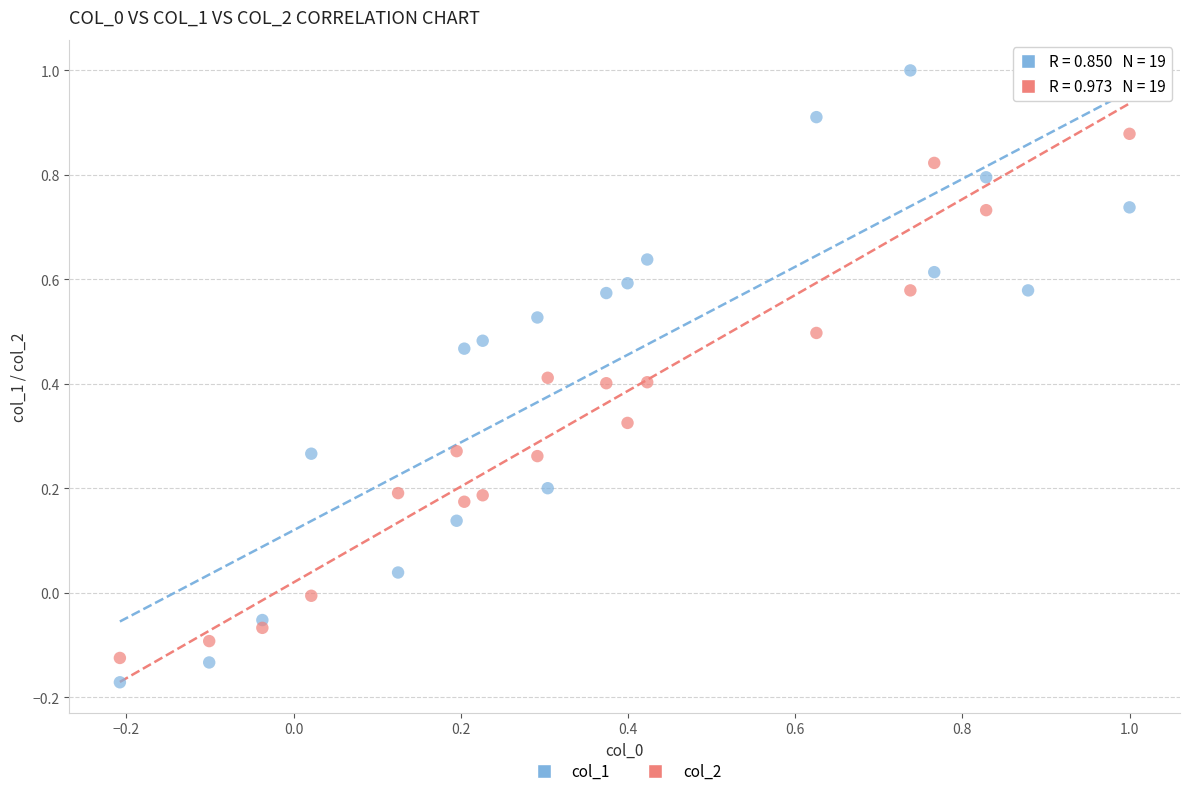

What is the X range (max minus min) for the scatter plot?

1.2